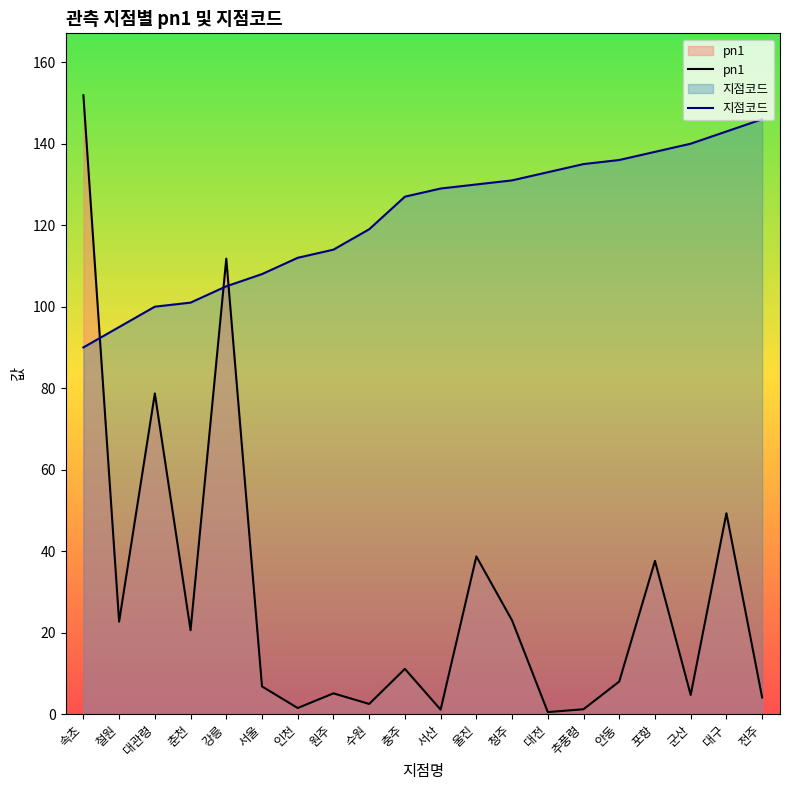

Which series has the largest total across all categories?

지점코드